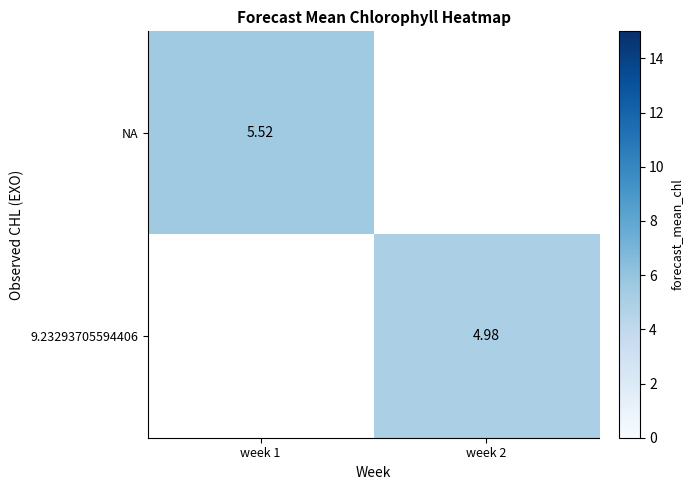

Between week 2 and week 1, which is larger?

week 1